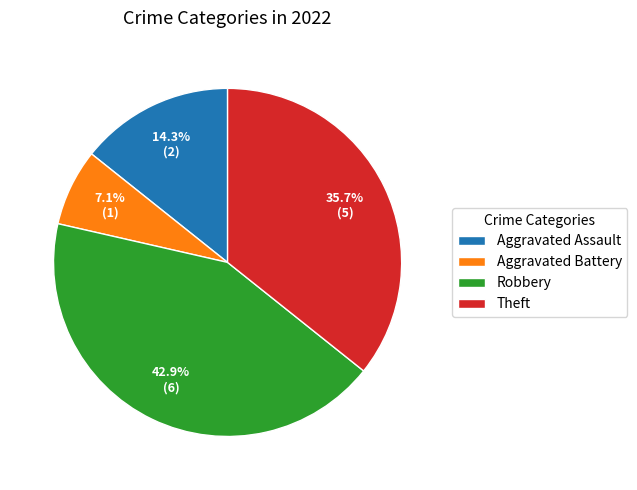

Between Aggravated Assault and Theft, which is larger?

Theft